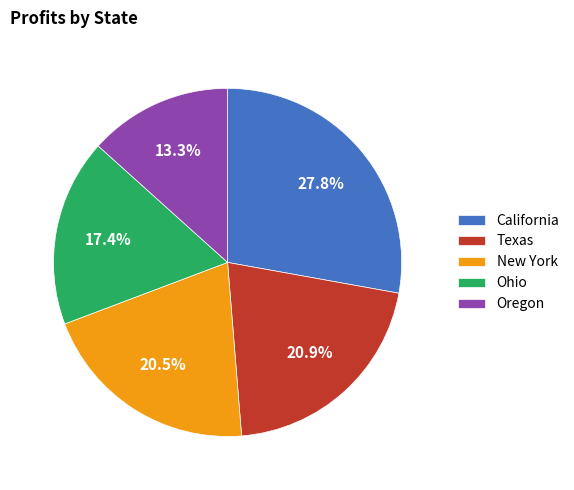

Does Oregon represent more than half of the total?

No